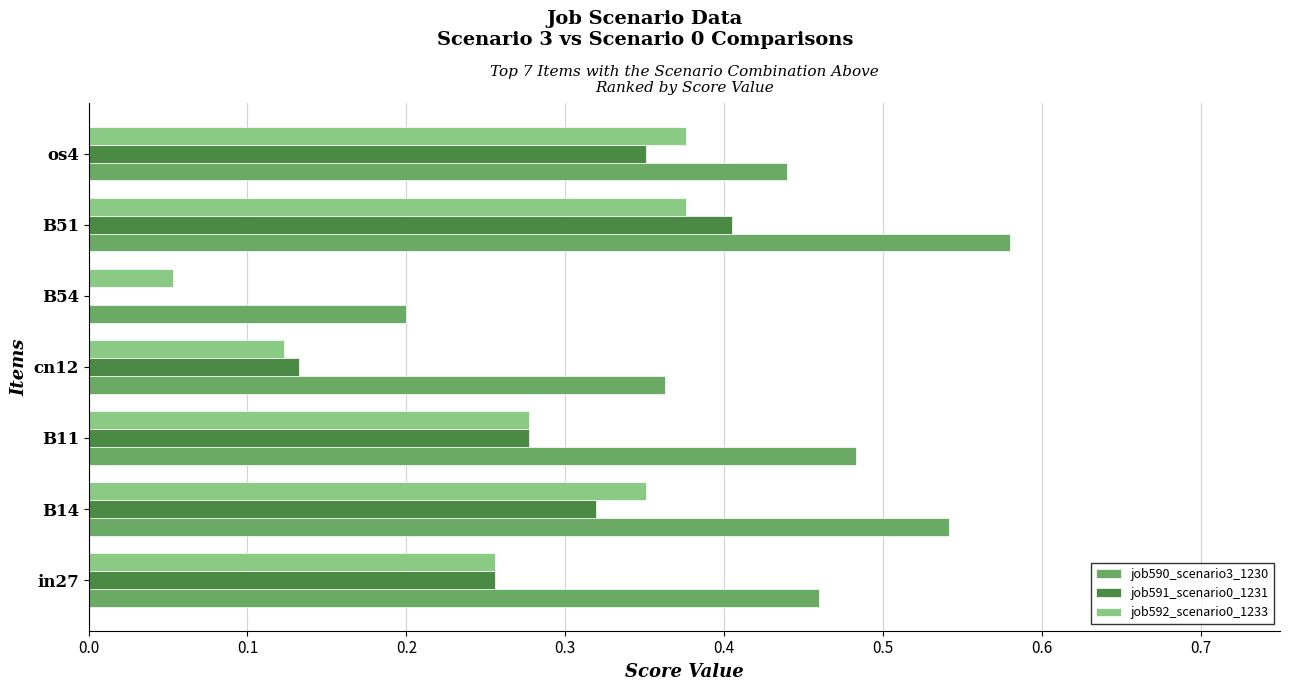

Where is job592_scenario0_1233 nearest to the value 0?

B54